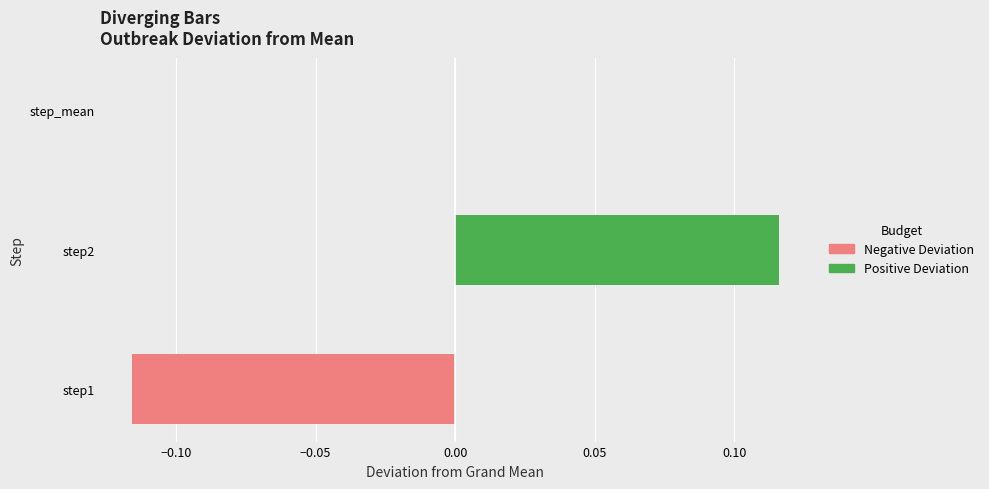

What is the label of the 2nd bar from the left?

step2